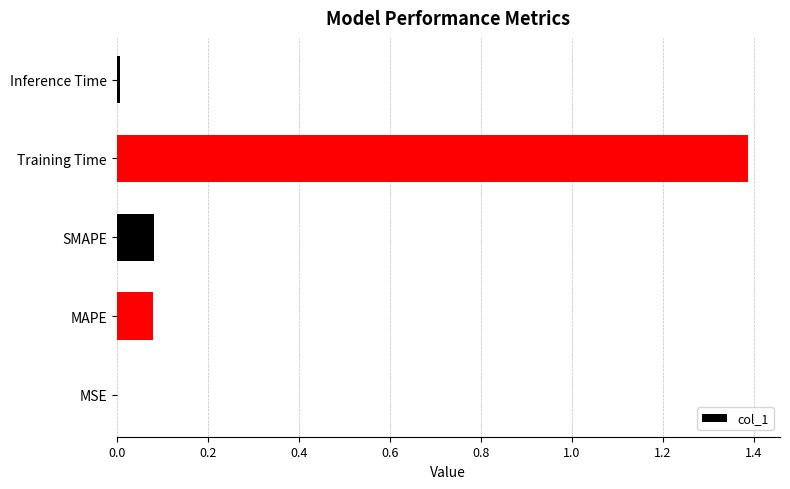

What is the change in value from SMAPE to Training Time?

+1.3